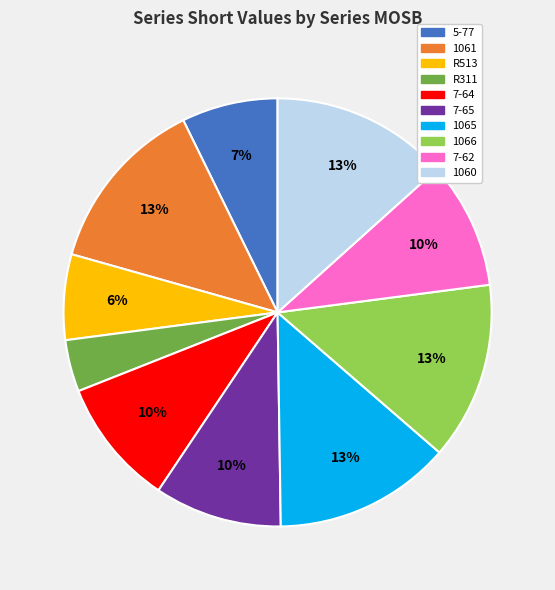

Which slice is the smallest?

R311